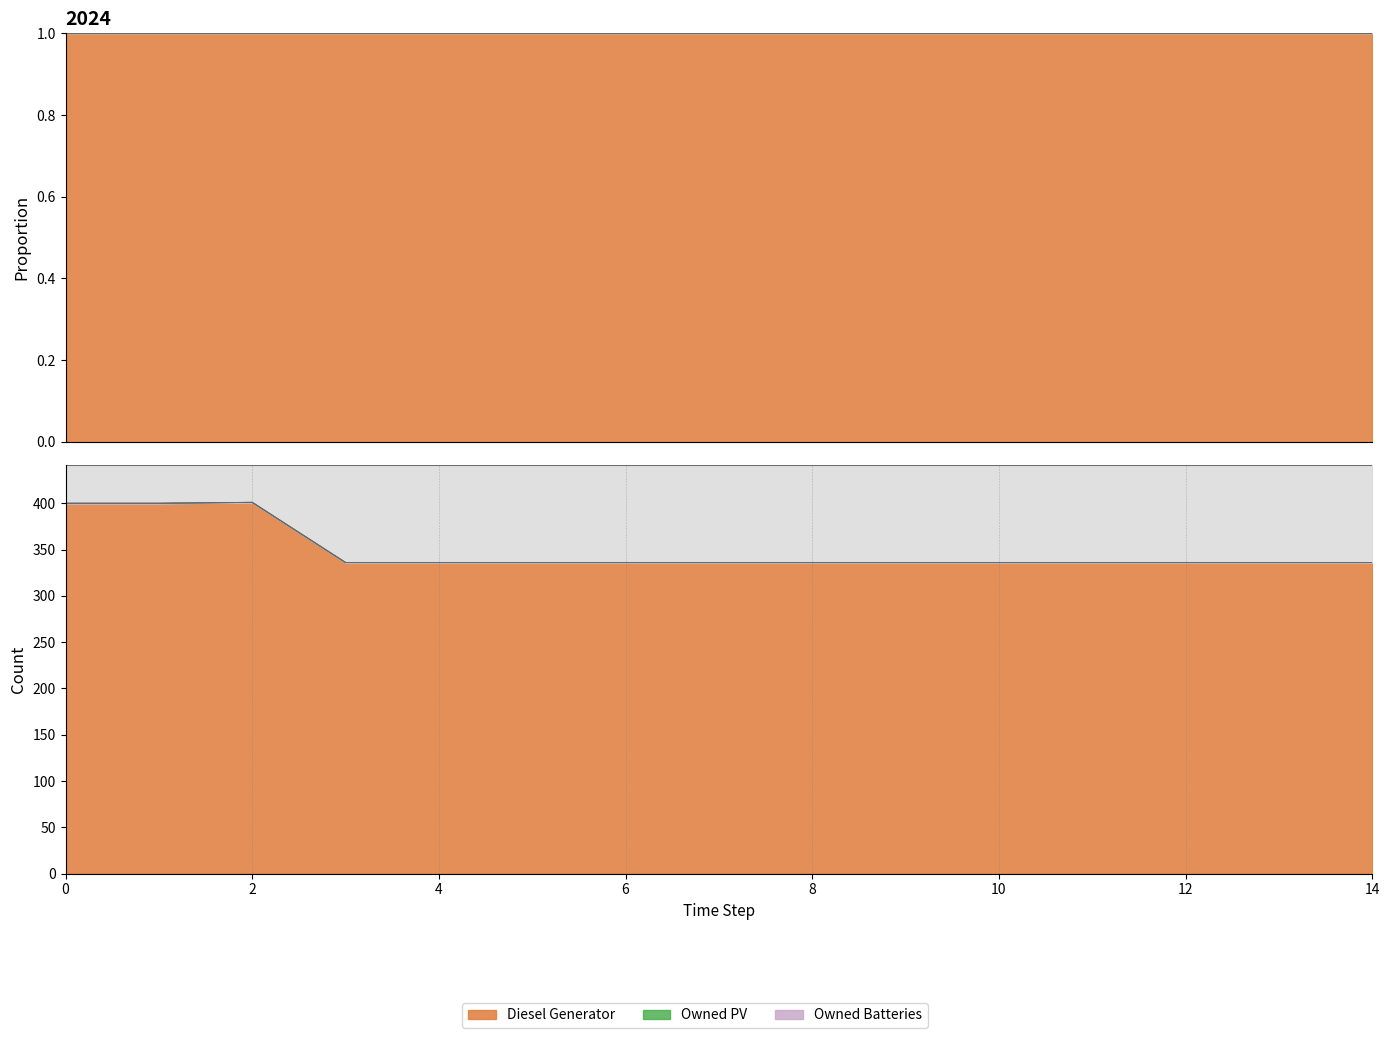

True or false: Owned PV has more than 2 interior local peaks.

False